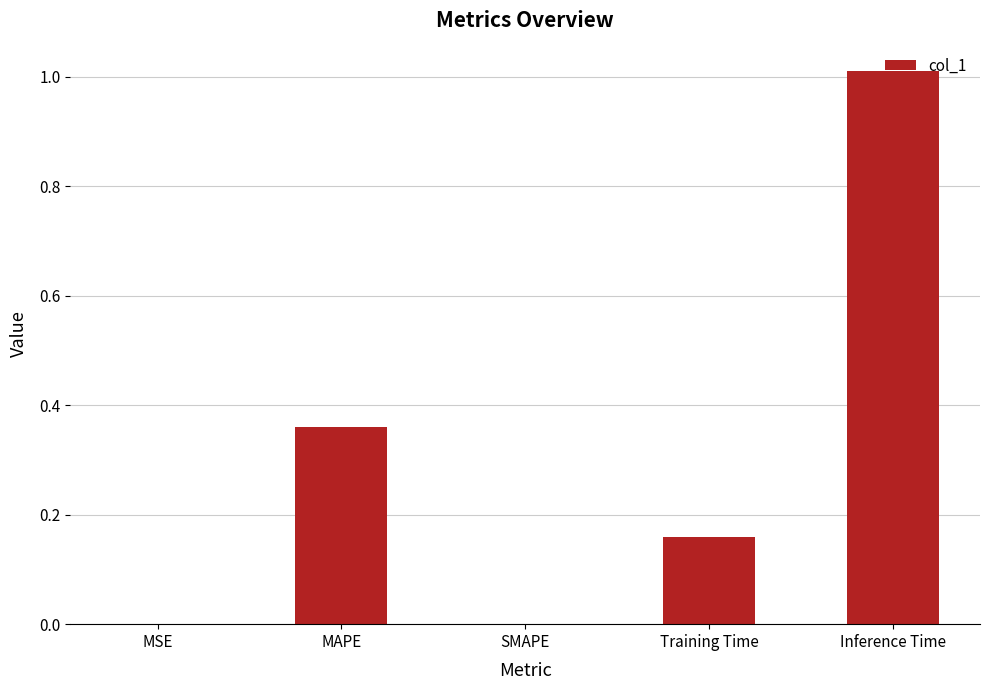

What is the sum of all values?

1.5